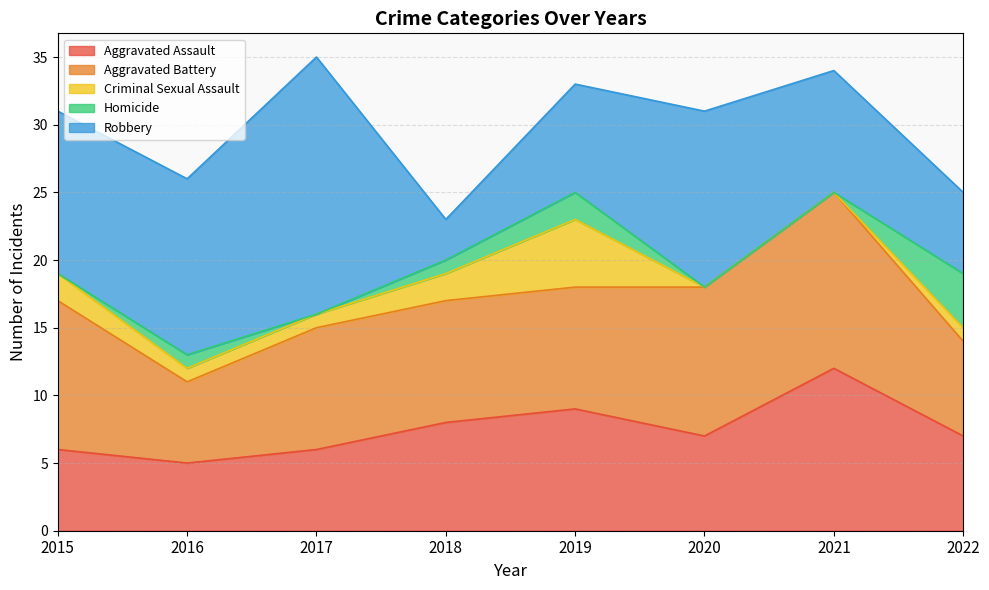

True or false: Robbery has a value of 32 at 2017.

False